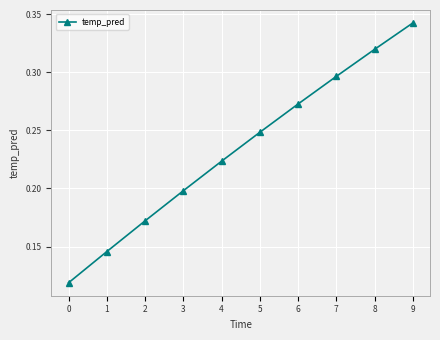

What is the sum of all values?

2.3